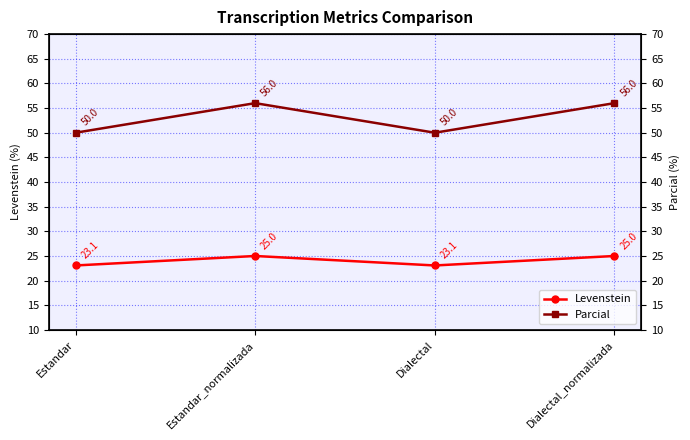

True or false: Parcial has a value of 50.0 at Estandar.

True